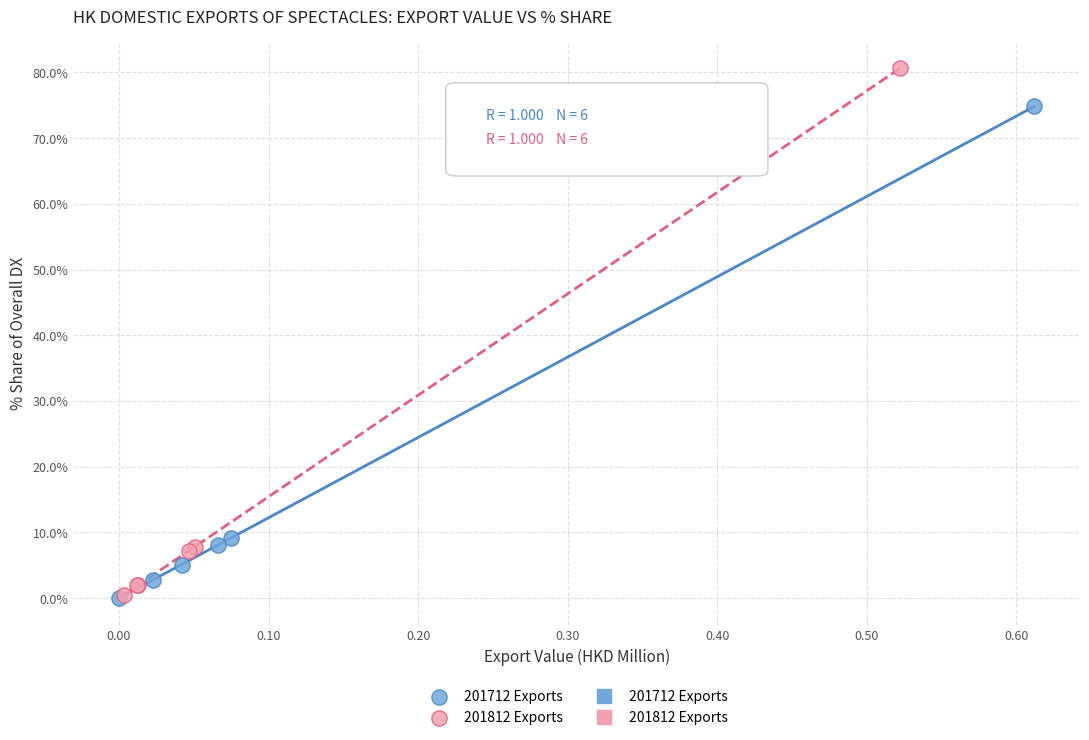

Which series contains the highest Y value?

201812 Exports